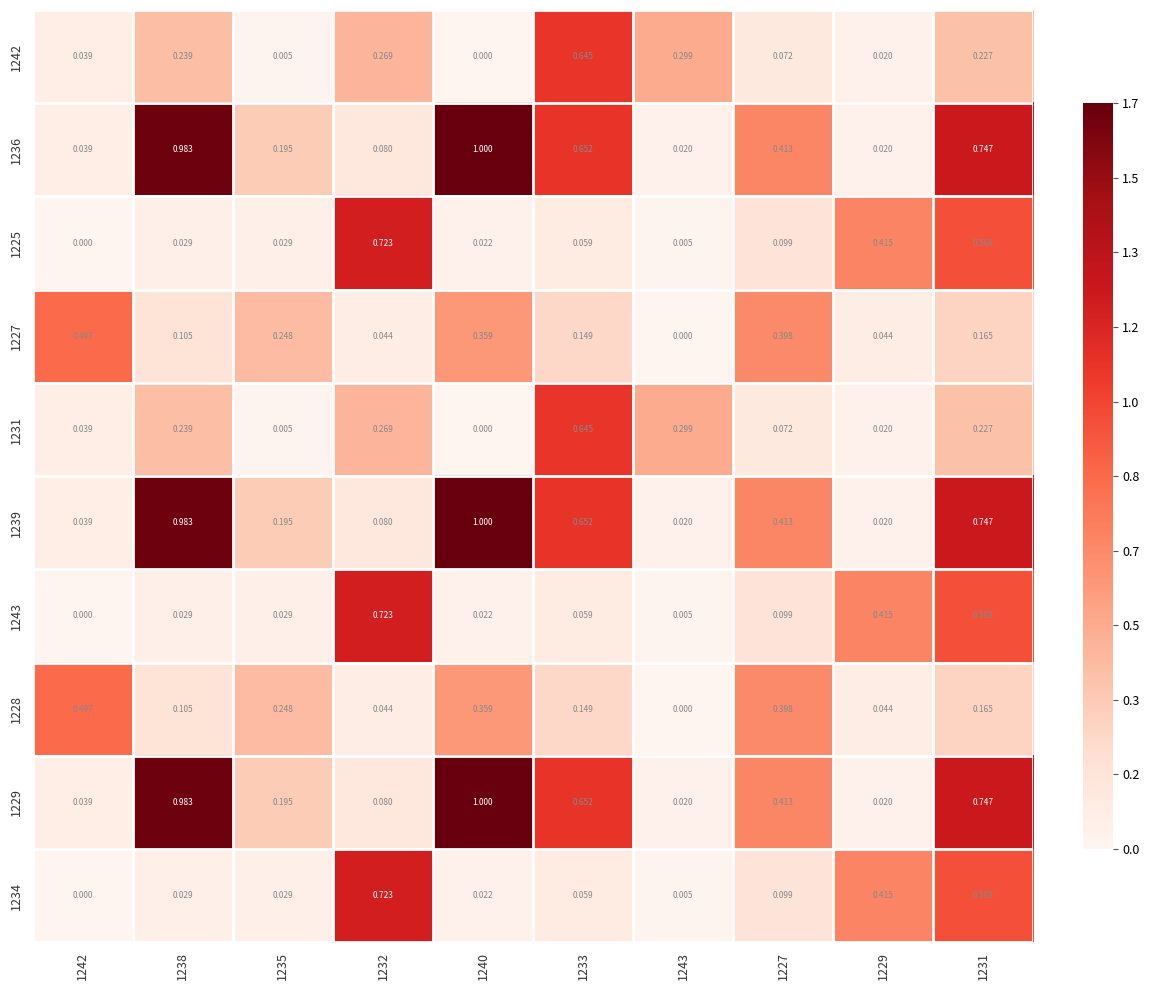

Reading left to right, transcribe all the data shown in this chart.

1242: 1242=0.0	1238=0.2	1235=0.0	1232=0.3	1240=0.0	1233=0.6	1243=0.3	1227=0.1	1229=0.0	1231=0.2
1236: 1242=0.0	1238=1.0	1235=0.2	1232=0.1	1240=1.0	1233=0.7	1243=0.0	1227=0.4	1229=0.0	1231=0.7
1225: 1242=0.0	1238=0.0	1235=0.0	1232=0.7	1240=0.0	1233=0.1	1243=0.0	1227=0.1	1229=0.4	1231=0.6
1227: 1242=0.5	1238=0.1	1235=0.2	1232=0.0	1240=0.4	1233=0.1	1243=0.0	1227=0.4	1229=0.0	1231=0.2
1231: 1242=0.0	1238=0.2	1235=0.0	1232=0.3	1240=0.0	1233=0.6	1243=0.3	1227=0.1	1229=0.0	1231=0.2
1239: 1242=0.0	1238=1.0	1235=0.2	1232=0.1	1240=1.0	1233=0.7	1243=0.0	1227=0.4	1229=0.0	1231=0.7
1243: 1242=0.0	1238=0.0	1235=0.0	1232=0.7	1240=0.0	1233=0.1	1243=0.0	1227=0.1	1229=0.4	1231=0.6
1228: 1242=0.5	1238=0.1	1235=0.2	1232=0.0	1240=0.4	1233=0.1	1243=0.0	1227=0.4	1229=0.0	1231=0.2
1229: 1242=0.0	1238=1.0	1235=0.2	1232=0.1	1240=1.0	1233=0.7	1243=0.0	1227=0.4	1229=0.0	1231=0.7
1234: 1242=0.0	1238=0.0	1235=0.0	1232=0.7	1240=0.0	1233=0.1	1243=0.0	1227=0.1	1229=0.4	1231=0.6